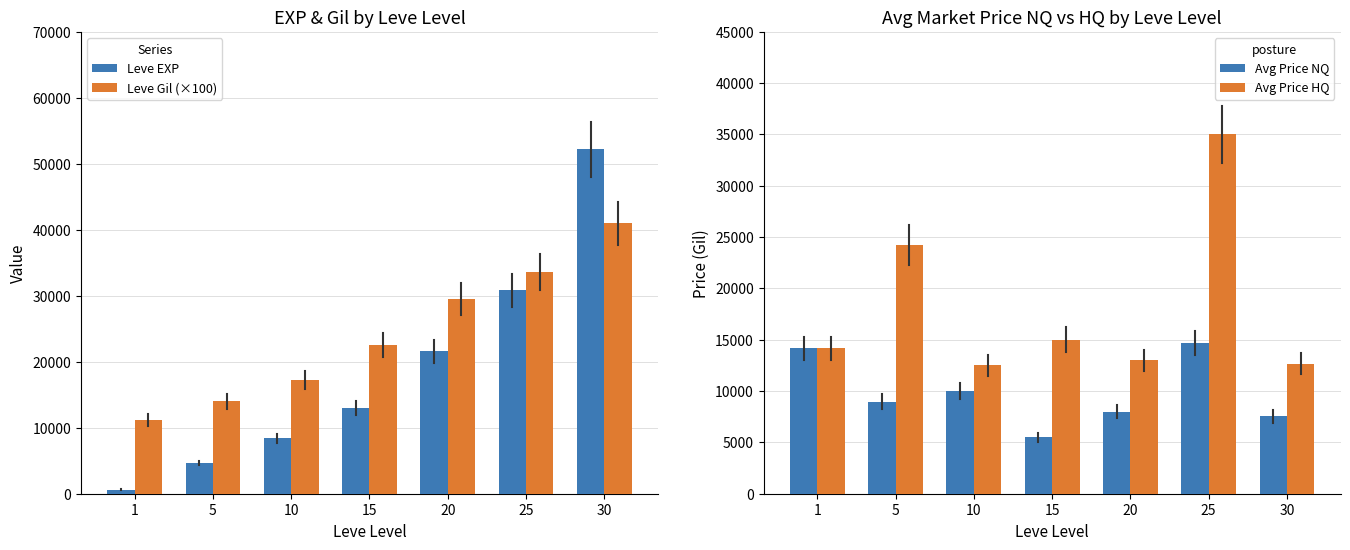

Is it true that Avg Price HQ equals 23867.4 at 15?

False